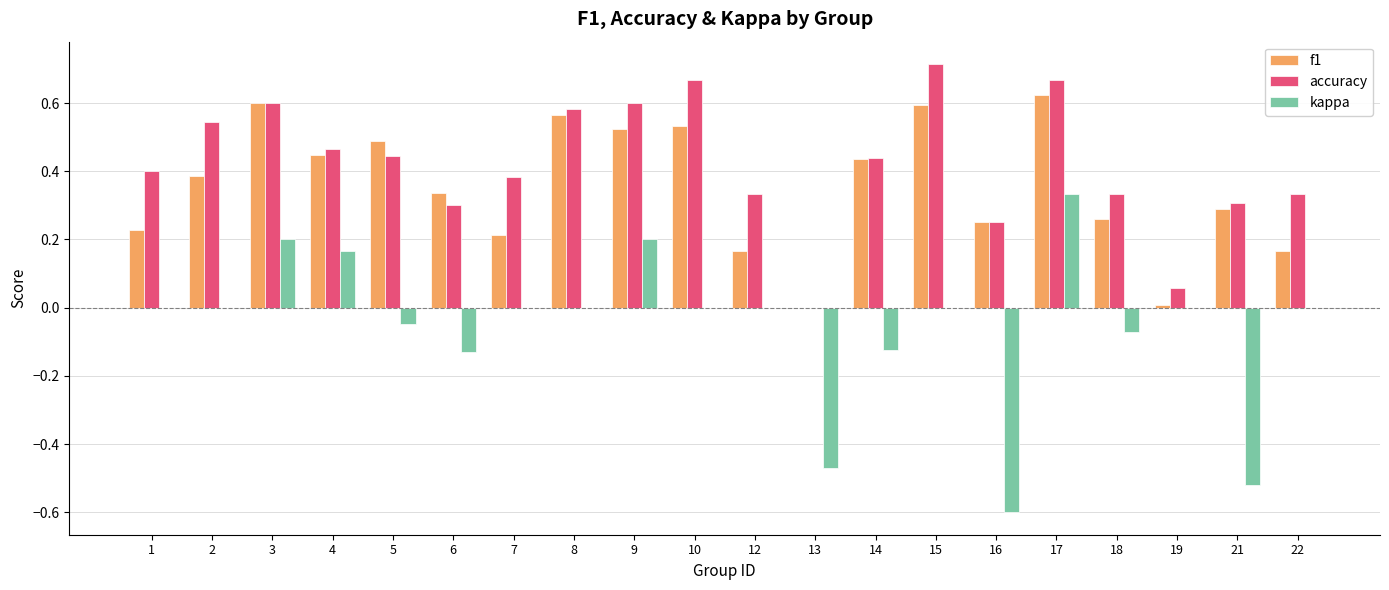

Is it true that kappa equals -0.5 at 22?

False